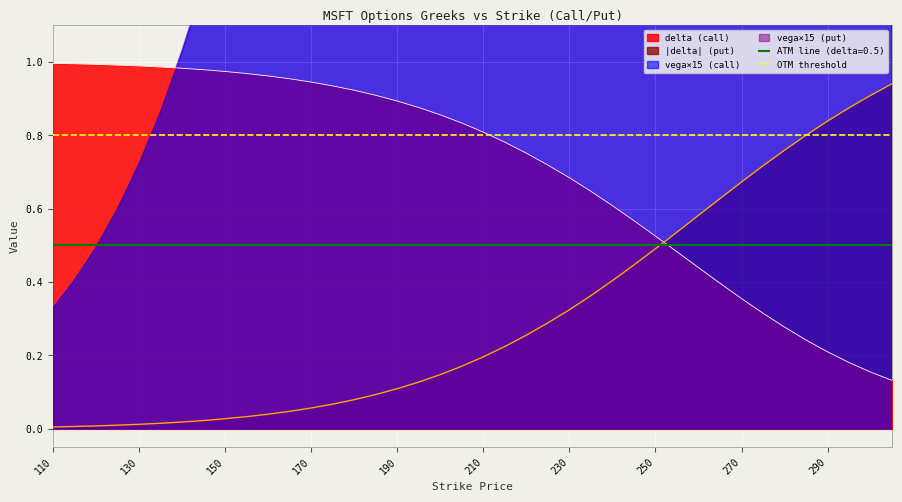

What is the value of the delta point at the 8th from the left?

1.0